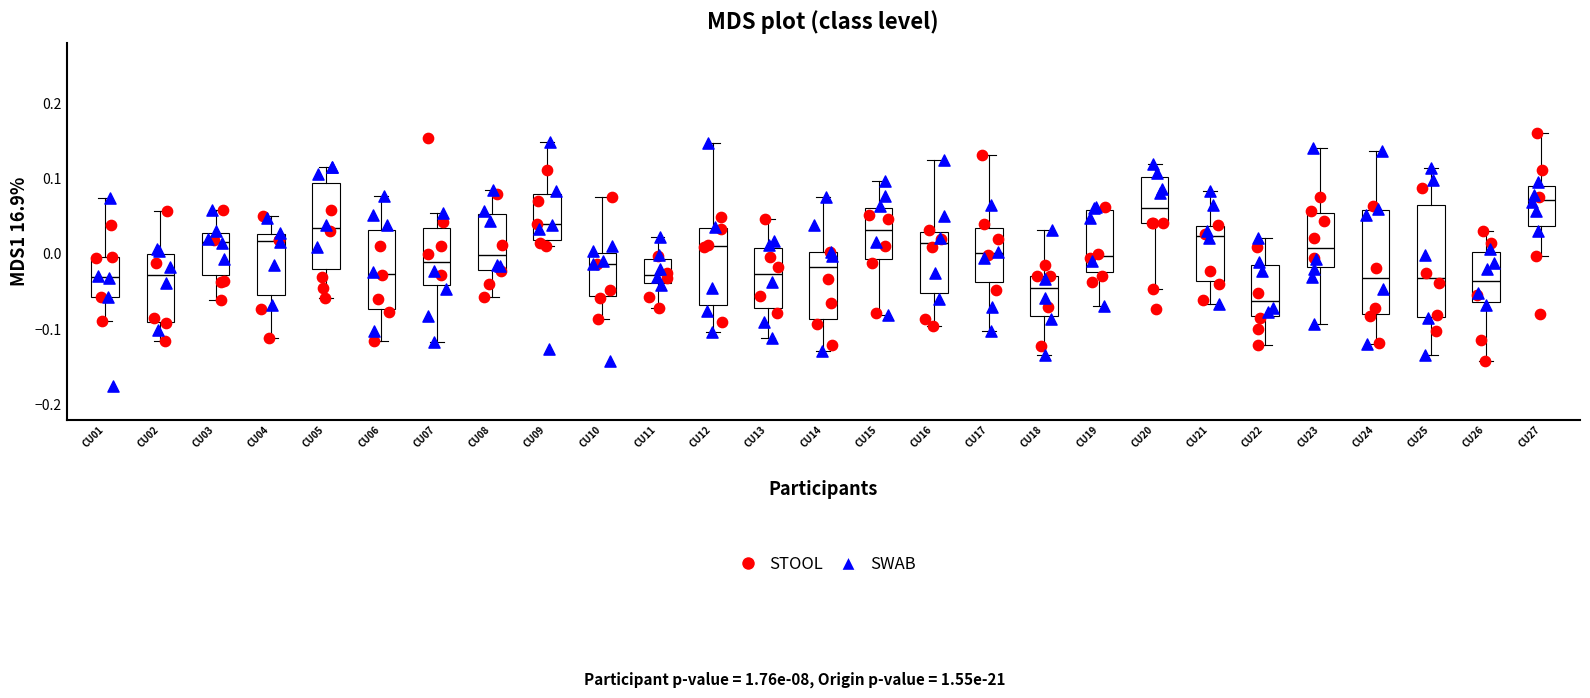

Where is the upper edge of the box for CU11 on the y-axis? The values are not printed on the chart, so give them approximately, as read against the axis.

-0.01